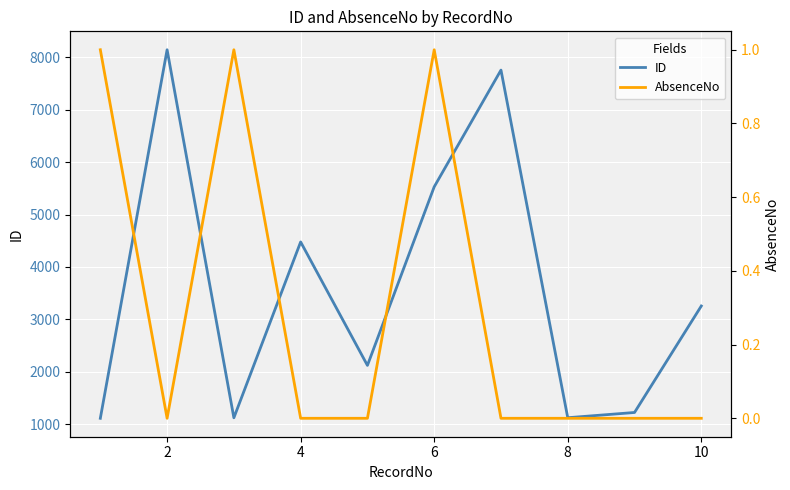

At which label is AbsenceNo closest to 0?

2